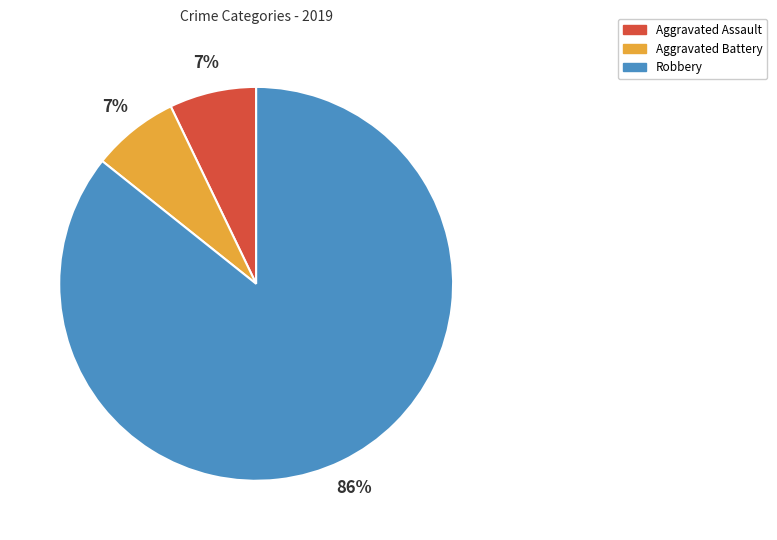

What is the largest slice in the pie chart?

Robbery